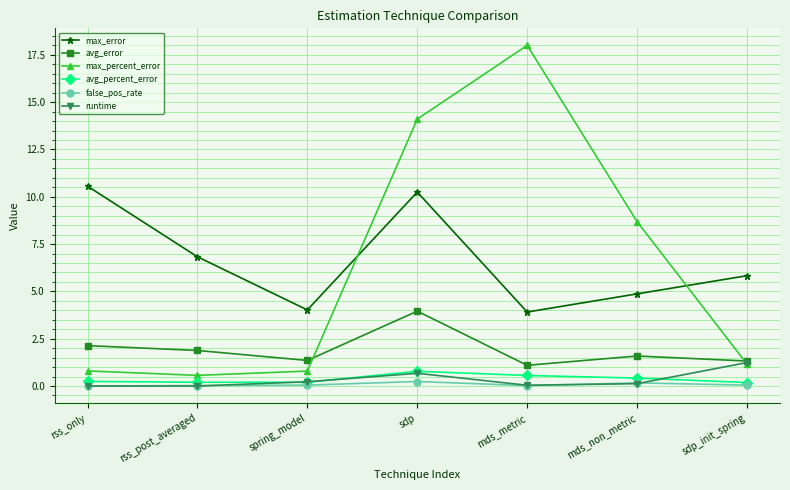

How many series are shown in this chart?

6